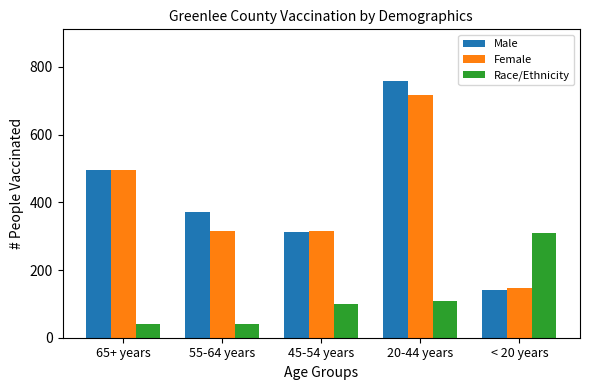

At 20-44 years, list the series in order from largest to smallest.

Male, Female, Race/Ethnicity